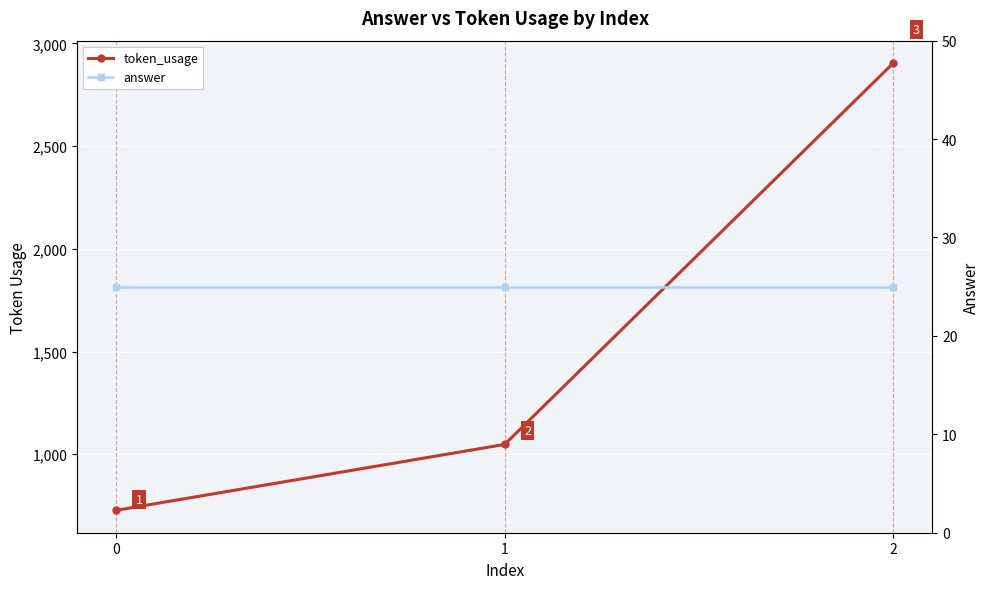

Where is token_usage nearest to the value 1815?

1